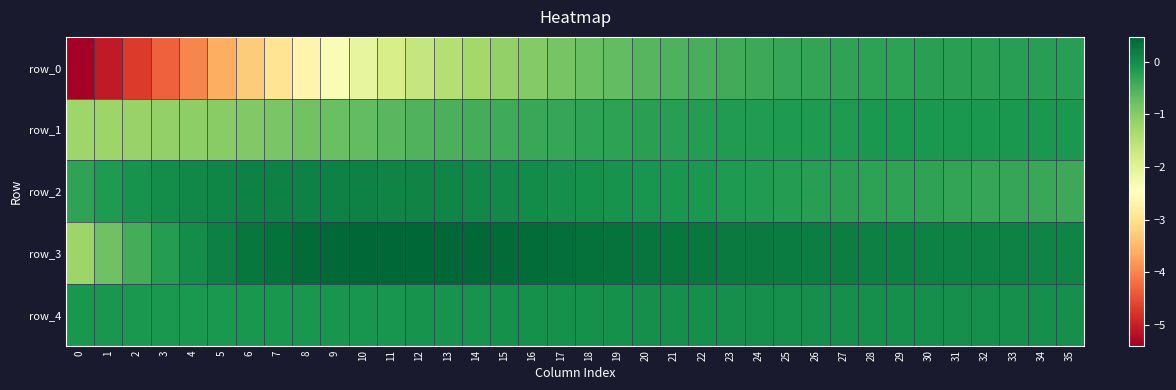

The value of row_1 at 27 is -0.3. True or false?

False